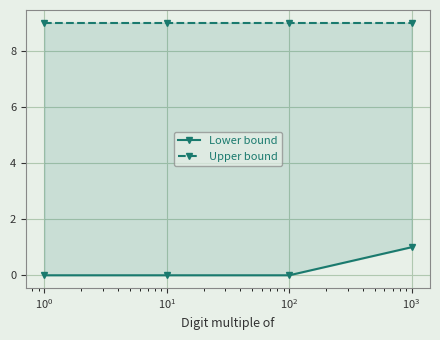

True or false: Upper bound and Lower bound intersect in this chart.

False